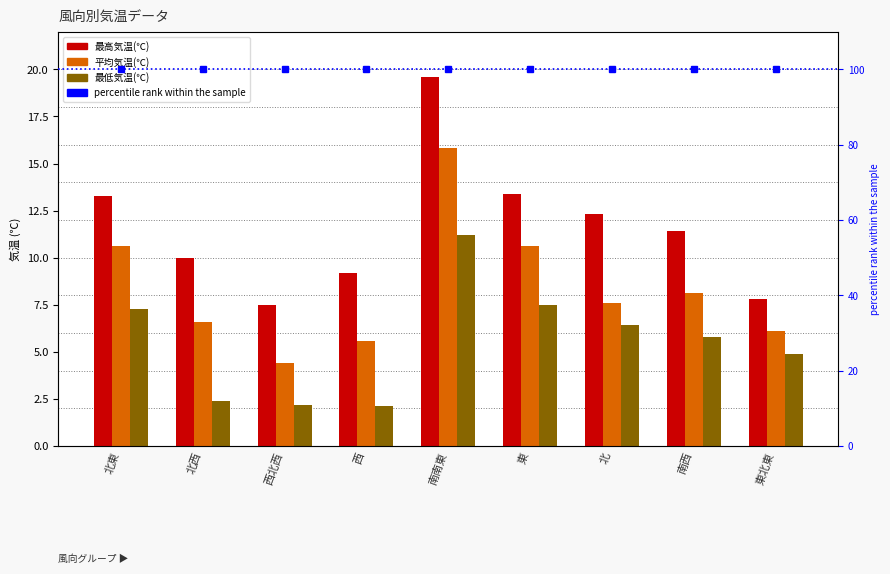

What are all the series names shown in the legend?

最高気温(℃), 平均気温(℃), 最低気温(℃)